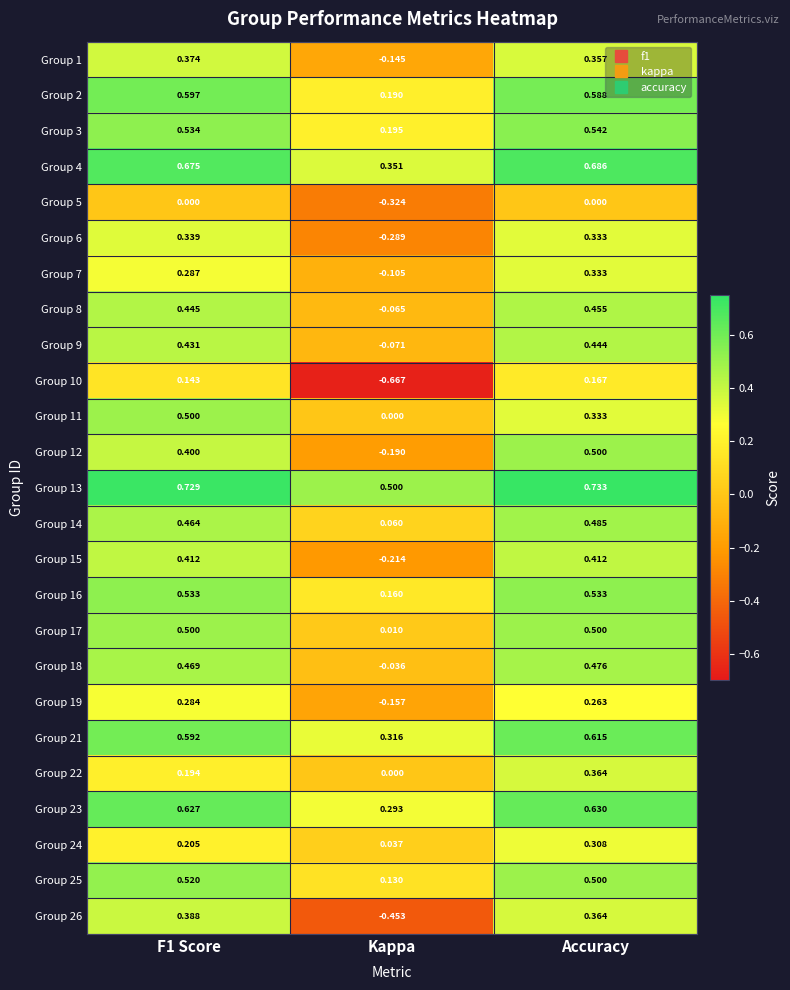

At which category is the sum across all series the highest?

Accuracy